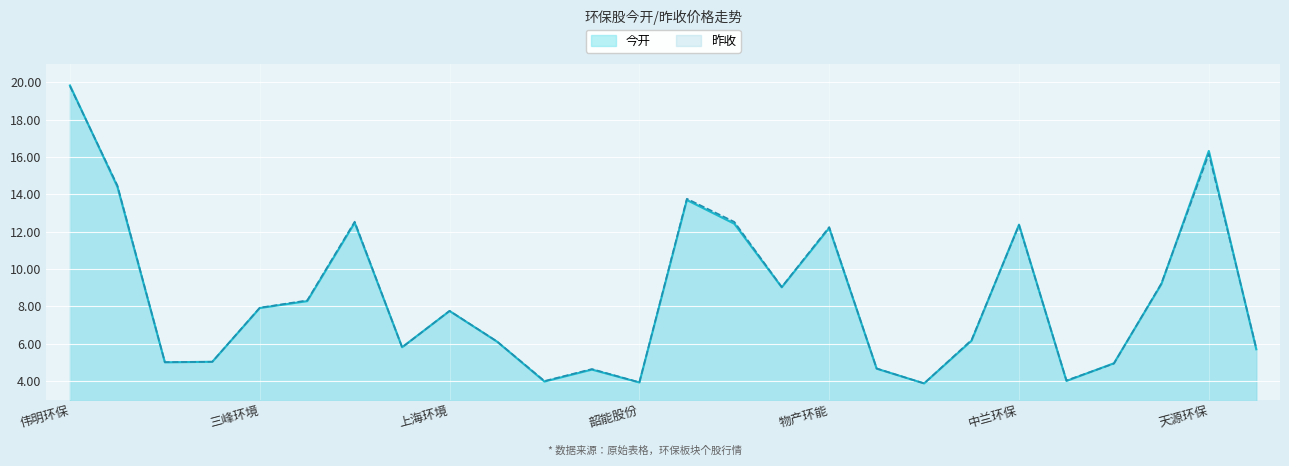

What is the sum of the 昨收 values at 天源环保 and 绿色动力?

22.3